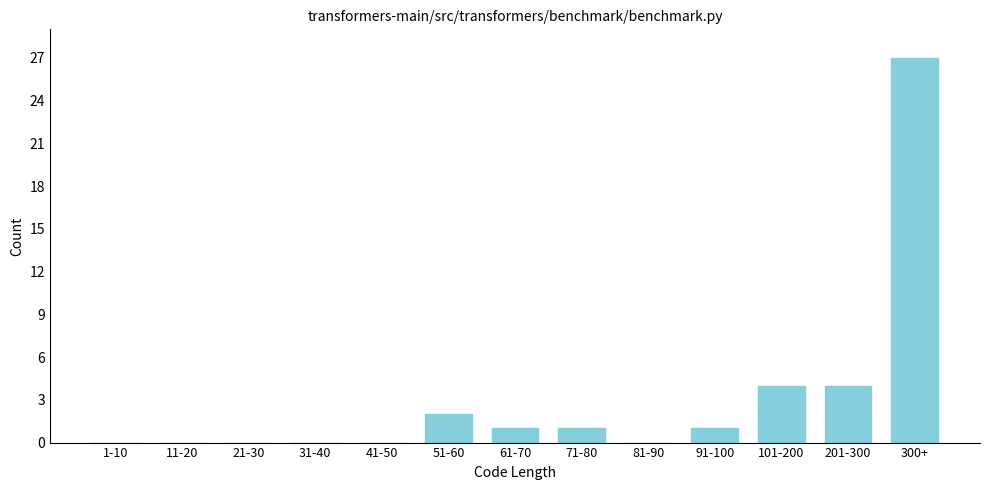

Reading left to right, list all the values displayed in this chart.

1-10=0	11-20=0	21-30=0	31-40=0	41-50=0	51-60=2	61-70=1	71-80=1	81-90=0	91-100=1	101-200=4	201-300=4	300+=27